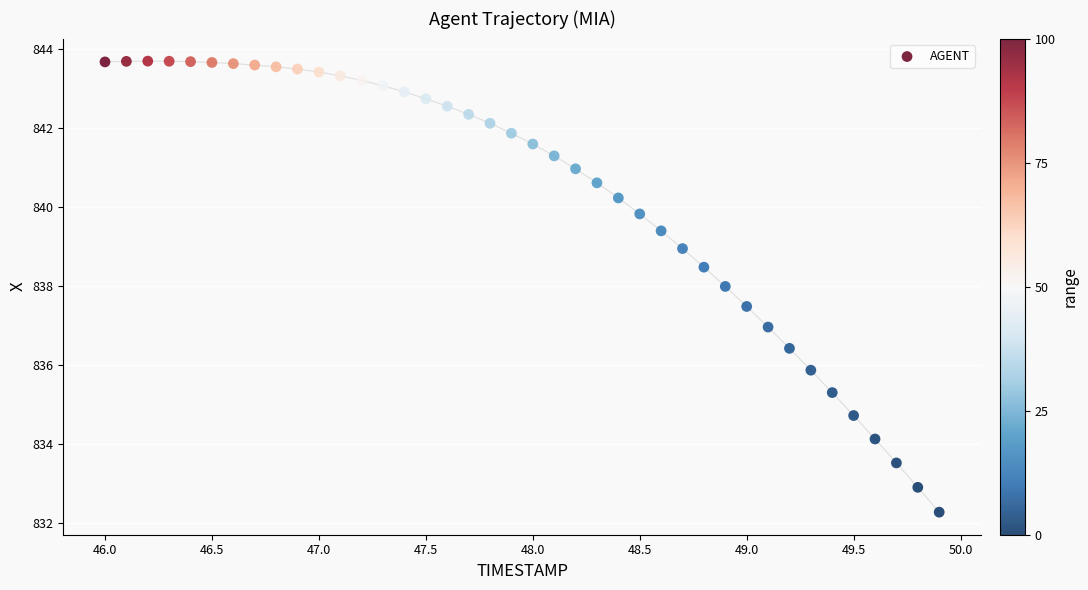

What is the range of X values (max minus min)?

3.9